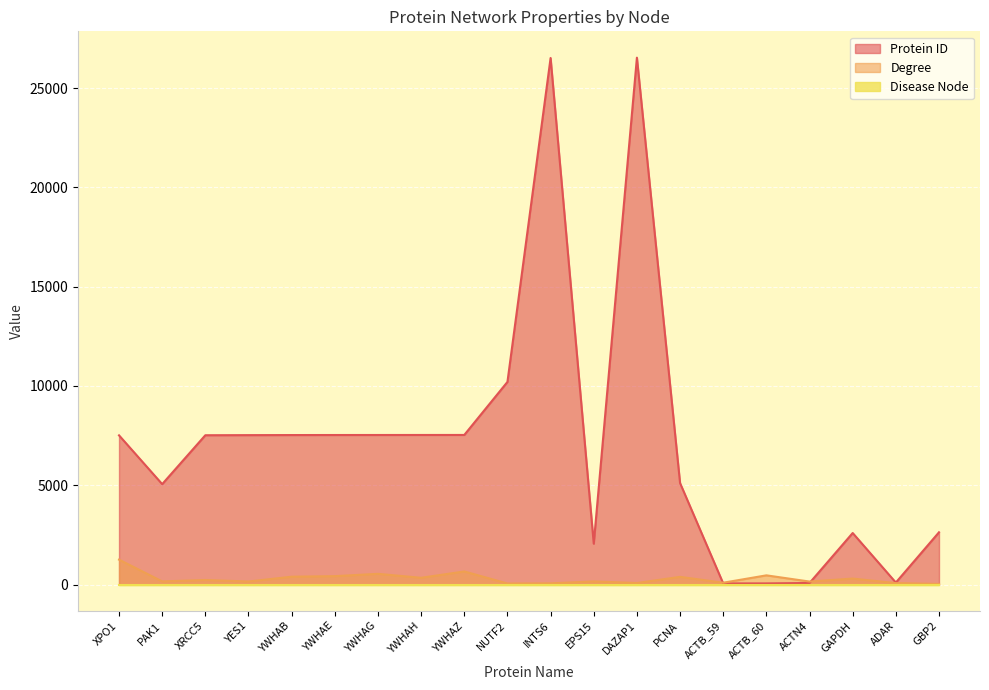

How many values in the Degree series are below 233?

10